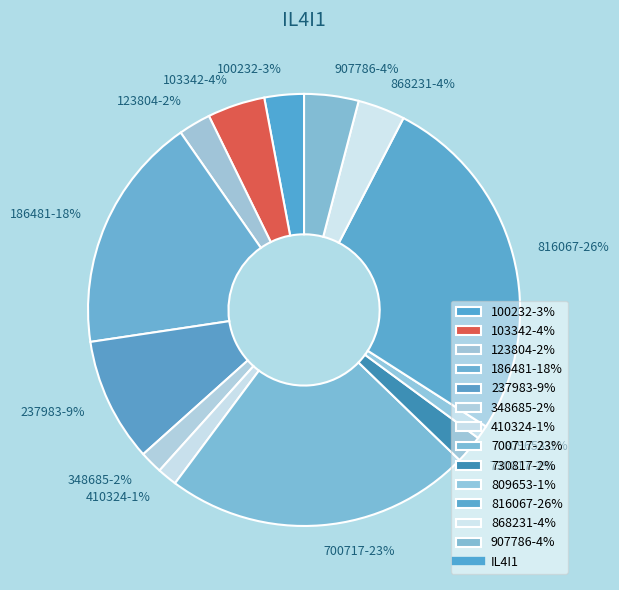

Do 816067 and 186481 together represent more than half of the pie?

No